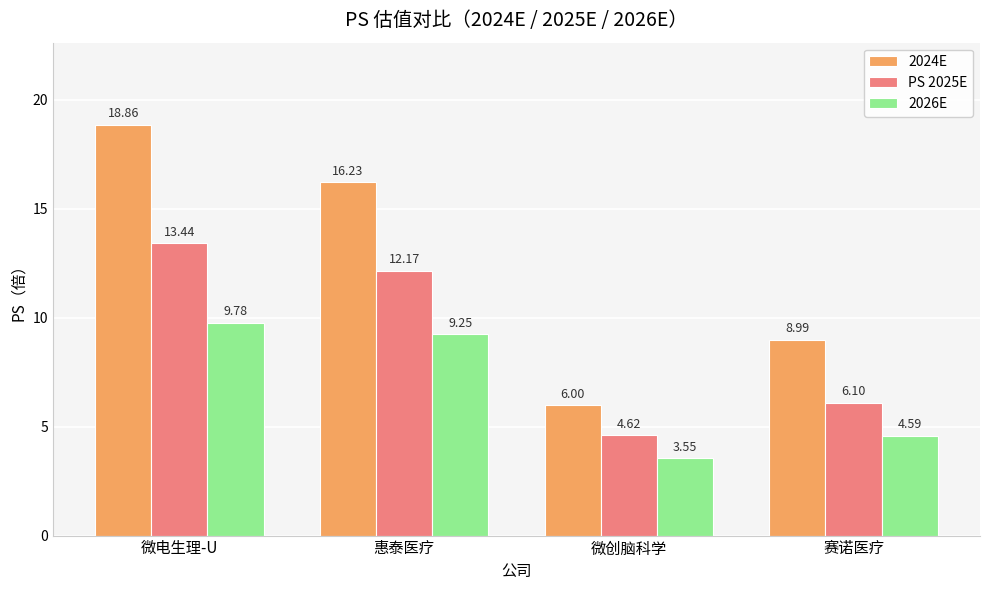

Which category has the highest value in the 2026E series?

微电生理-U